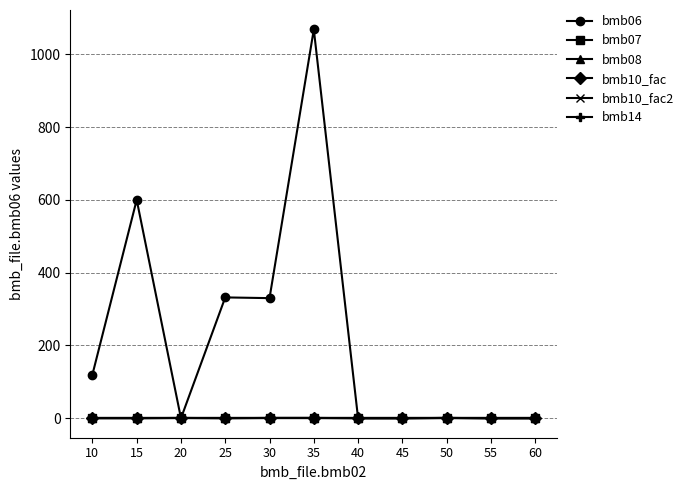

Is this an area chart (filled region under the line)?

No